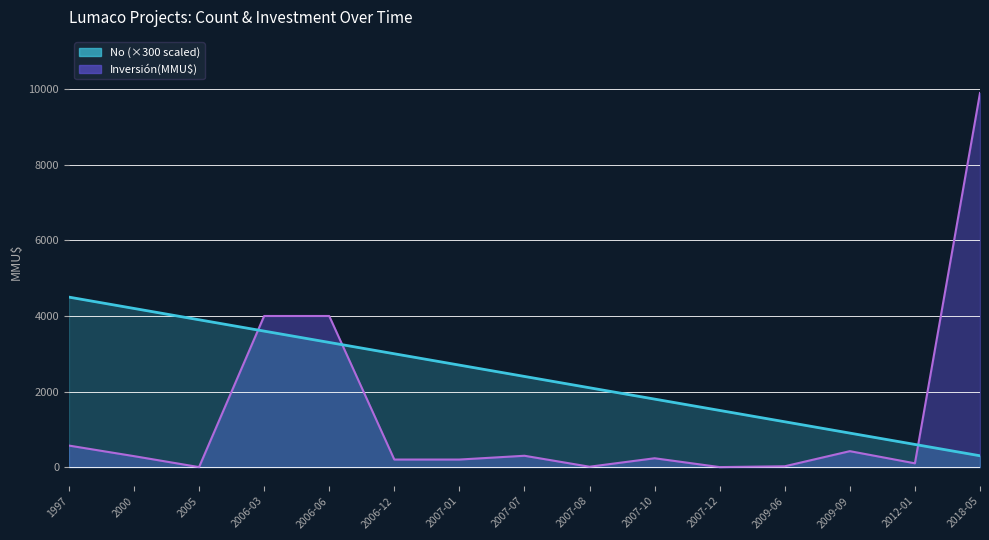

The value at 2005 is 3900. True or false?

True